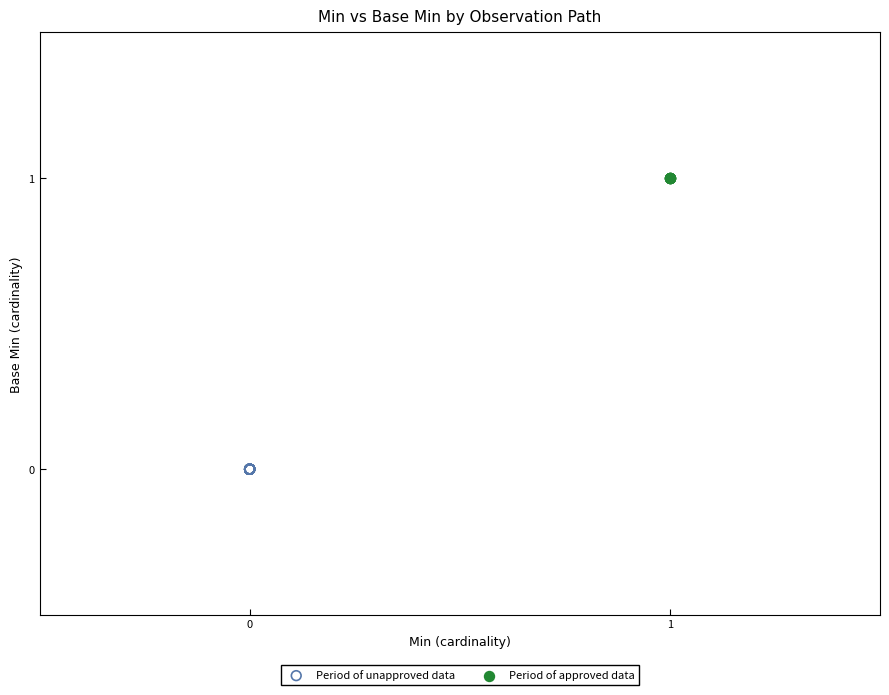

Which series contains the highest Y value?

Period of approved data